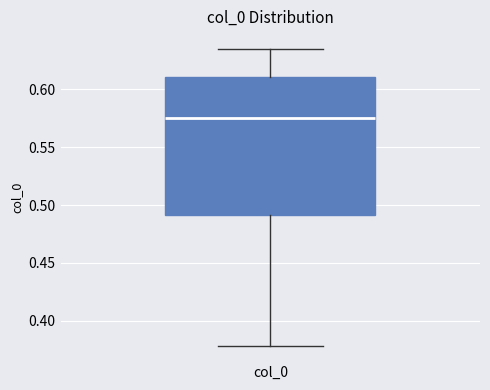

Read this box plot against the y-axis: the position of the median line, the range covered by the box, and the ends of both whiskers. The values are not printed on the chart, so give them approximately, as read against the axis.

median 0.575, box 0.490 to 0.610, whiskers 0.380 to 0.635